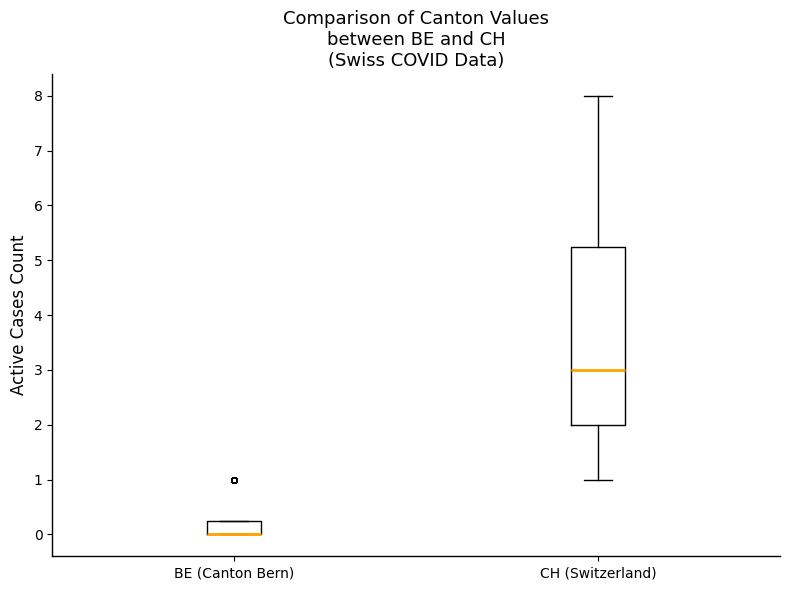

Where does the median line of the box for CH (Switzerland) sit on the y-axis? The values are not printed on the chart, so give them approximately, as read against the axis.

3.0